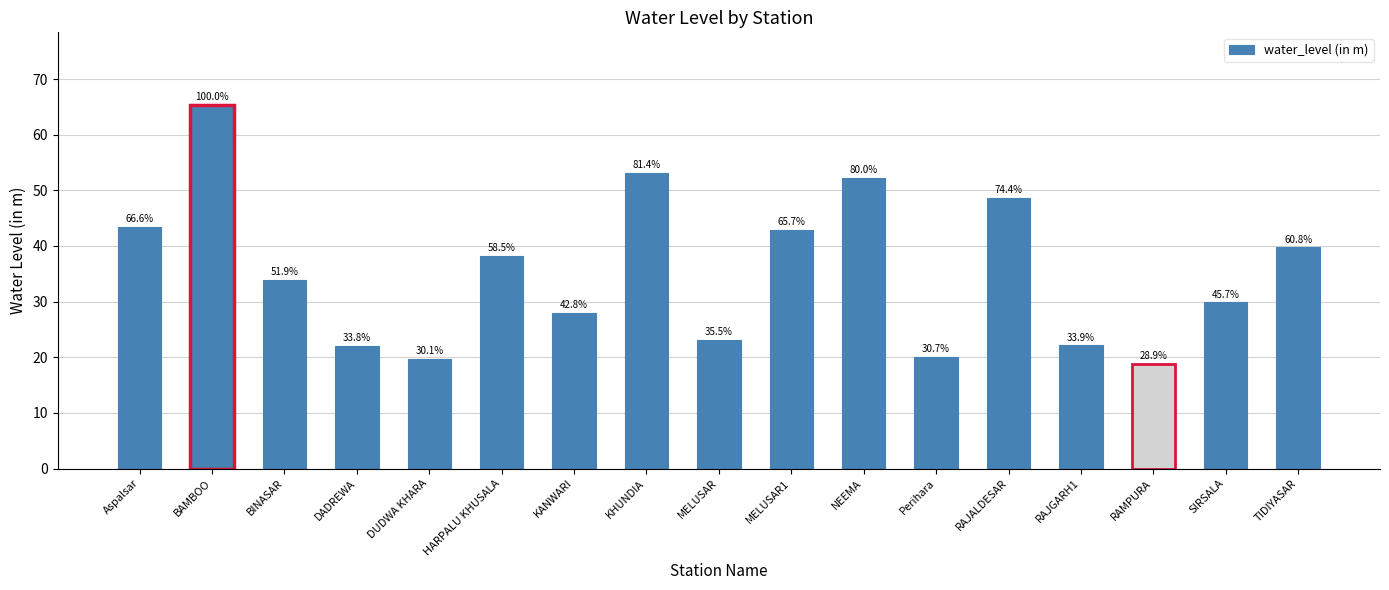

Rank the categories by value from lowest to highest.

RAMPURA, DUDWA KHARA, Perihara, DADREWA, RAJGARH1, MELUSAR, KANWARI, SIRSALA, BINASAR, HARPALU KHUSALA, TIDIYASAR, MELUSAR1, Aspalsar, RAJALDESAR, NEEMA, KHUNDIA, BAMBOO